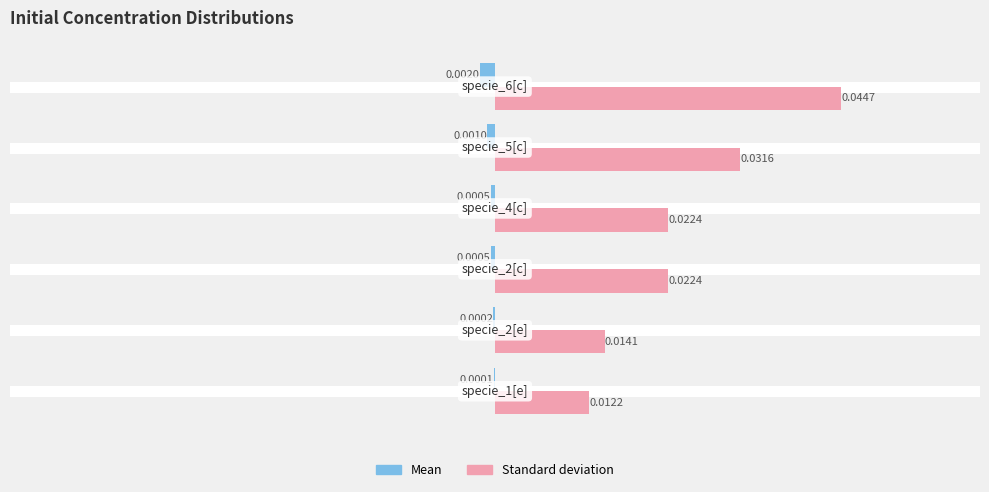

Which series has the largest total across all categories?

Standard deviation